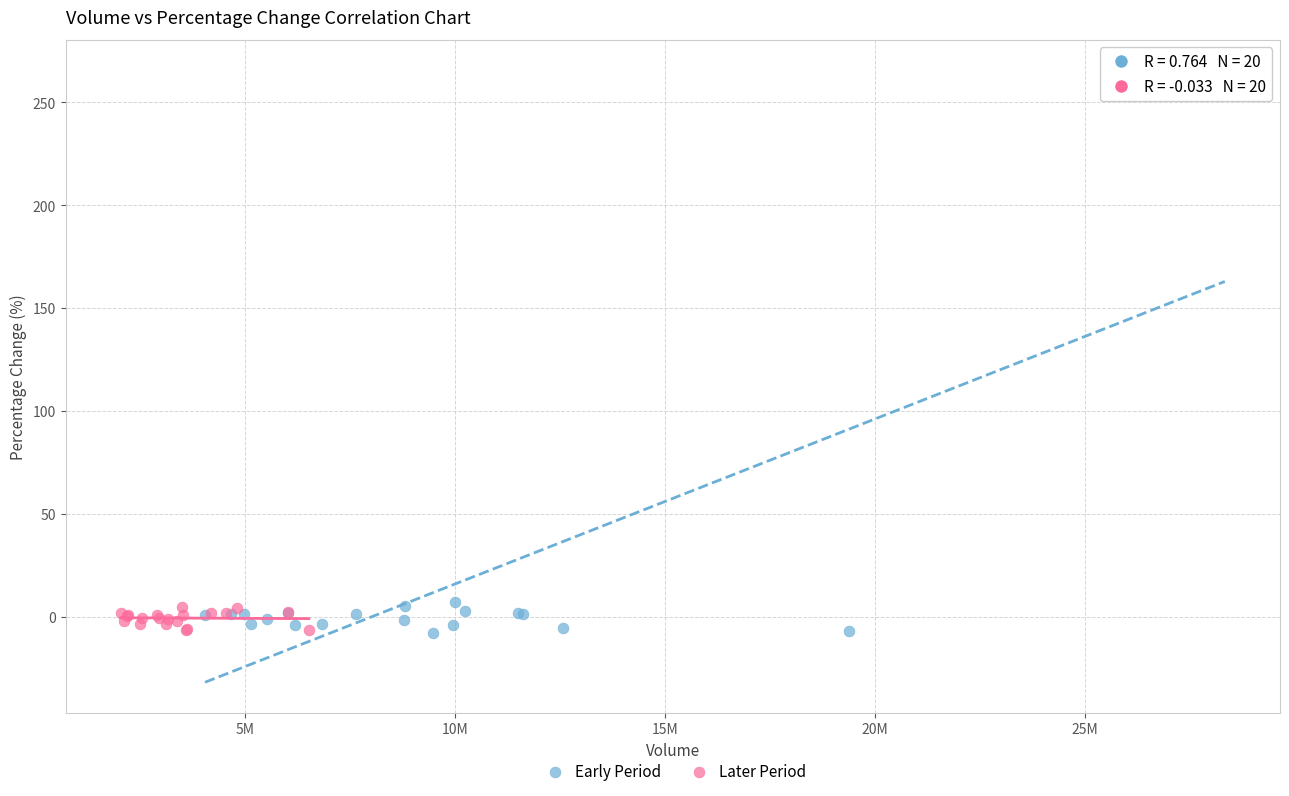

Which series has the largest Y range (max minus min)?

Early Period